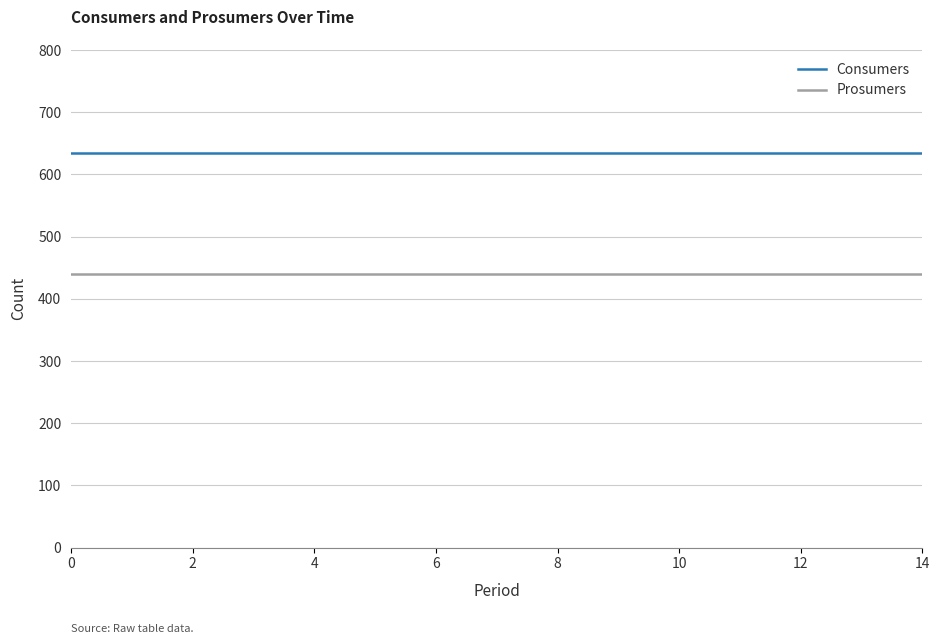

Rank the series by their maximum value, from highest to lowest.

Consumers, Prosumers